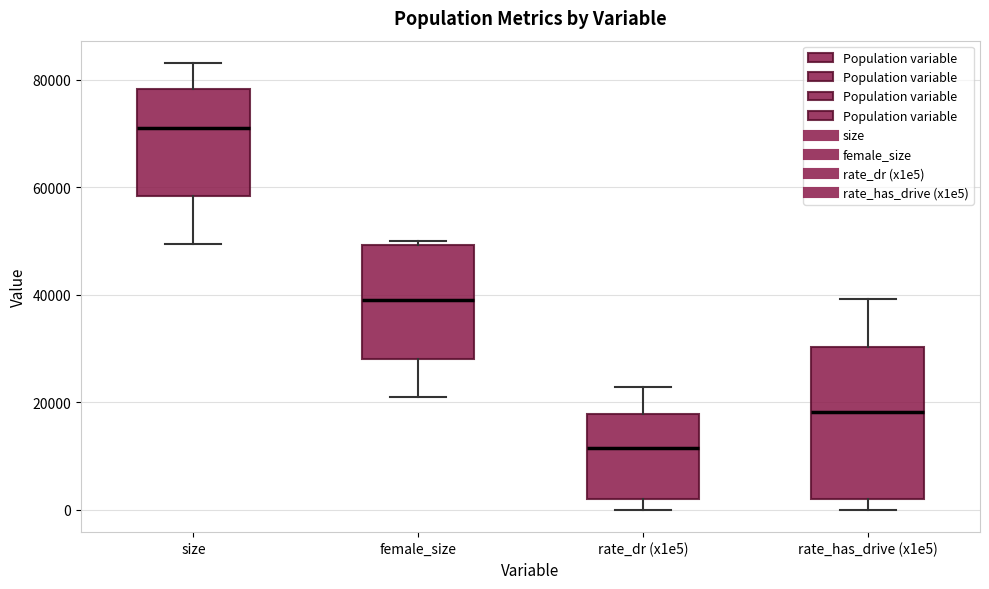

Which box's median line is the lowest?

rate_dr (x1e5)